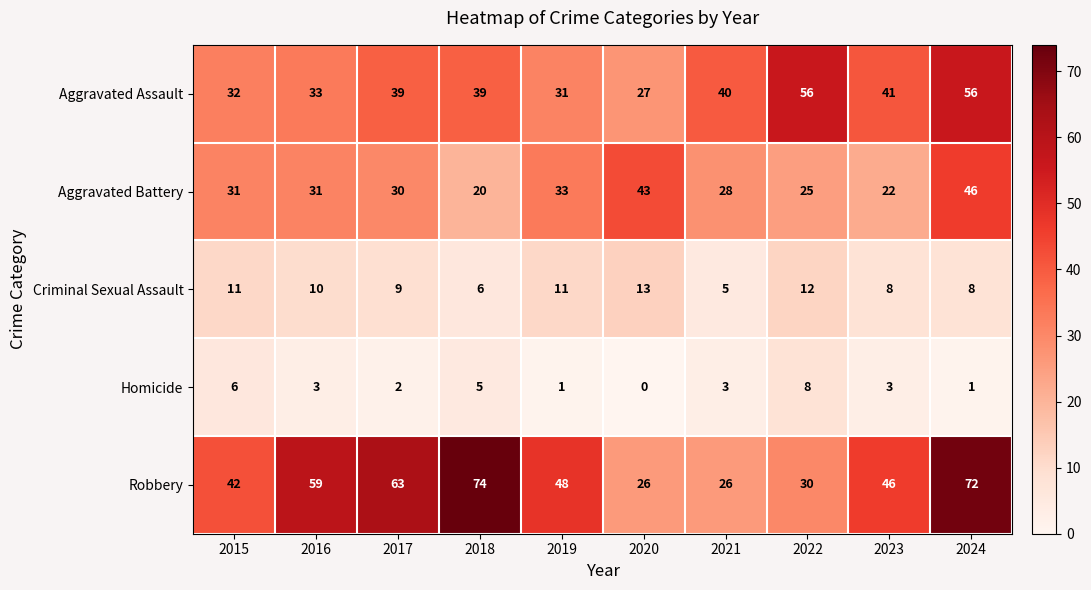

List the series in order of their peak value, highest first.

Robbery, Aggravated Assault, Aggravated Battery, Criminal Sexual Assault, Homicide